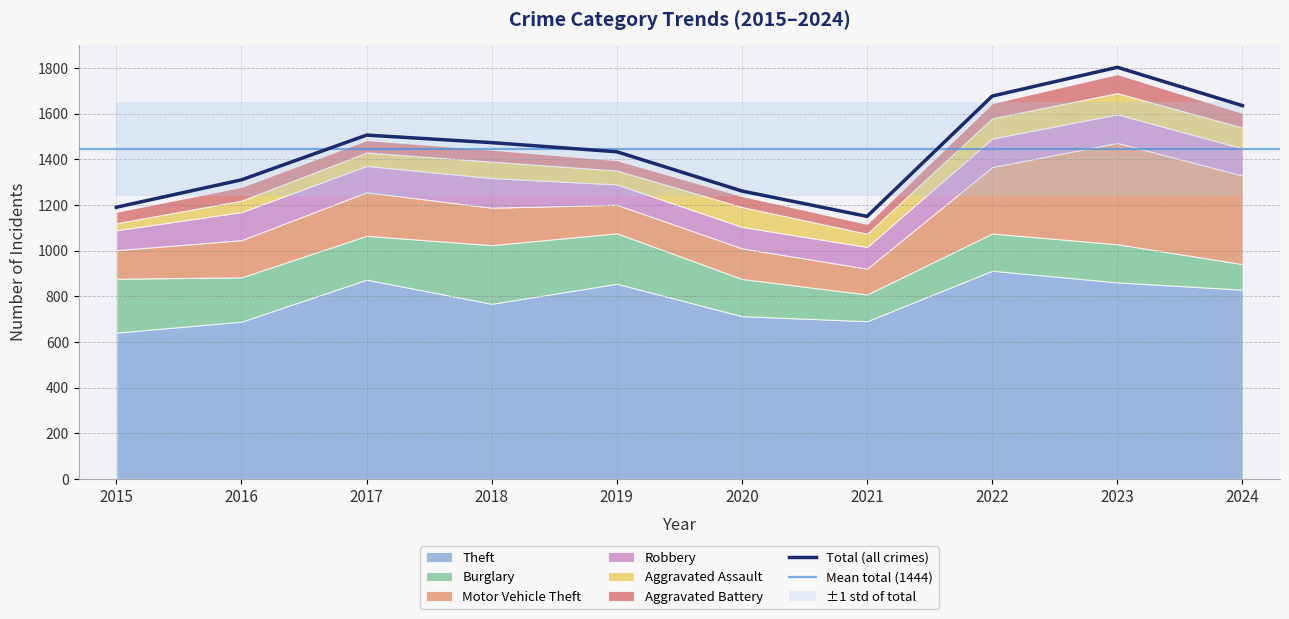

What is the value of the Motor Vehicle Theft point at the 6th from the left?

134